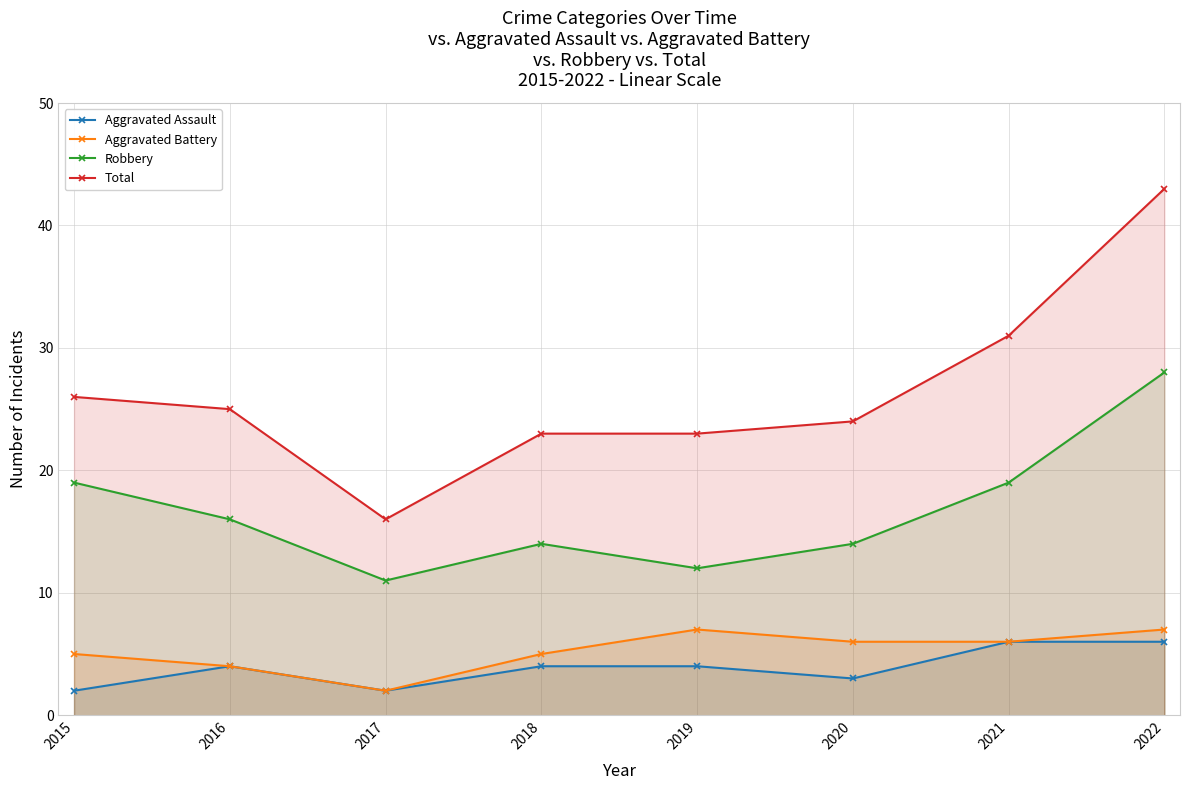

Reading left to right, extract all data points from this chart.

Aggravated Assault: 2	4	2	4	4	3	6	6
Aggravated Battery: 5	4	2	5	7	6	6	7
Robbery: 19	16	11	14	12	14	19	28
Total: 26	25	16	23	23	24	31	43